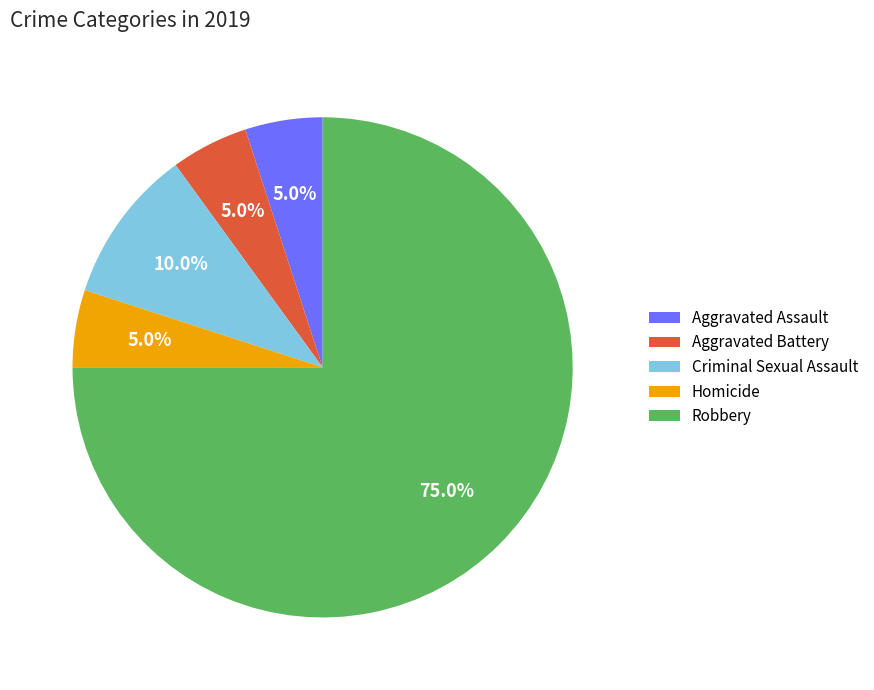

What percentage is the Robbery slice, to the nearest percent?

75%